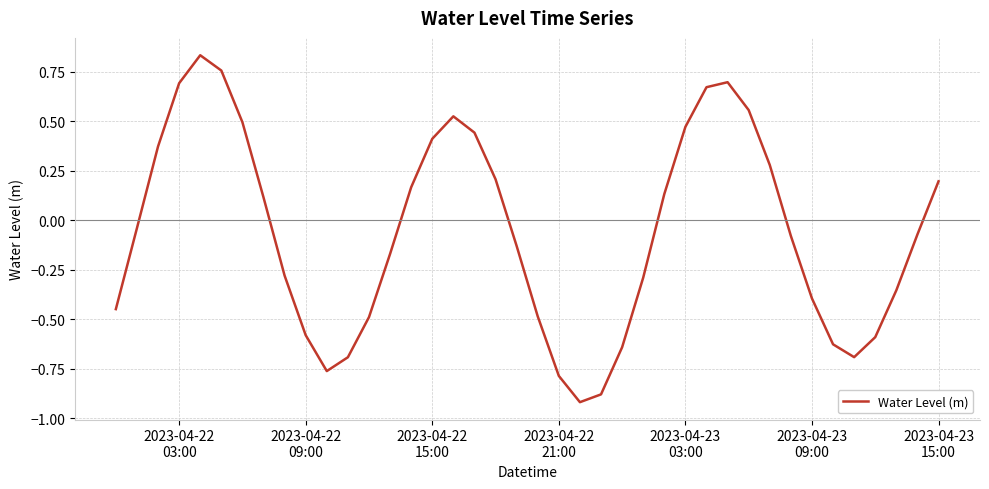

What is the difference between the maximum and minimum values?

1.8